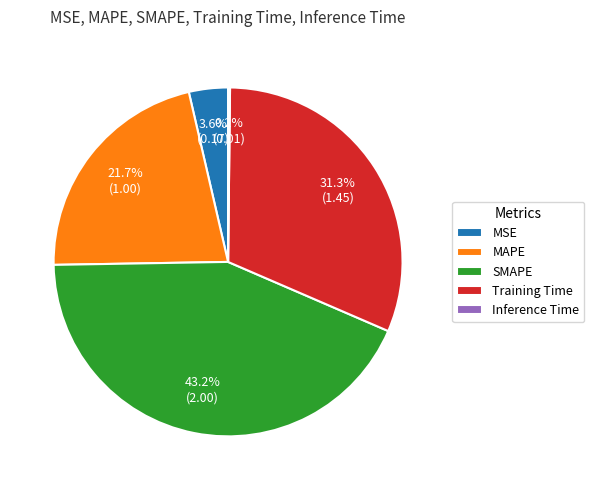

Approximately how many times larger is the value at Training Time compared to SMAPE?

0.7